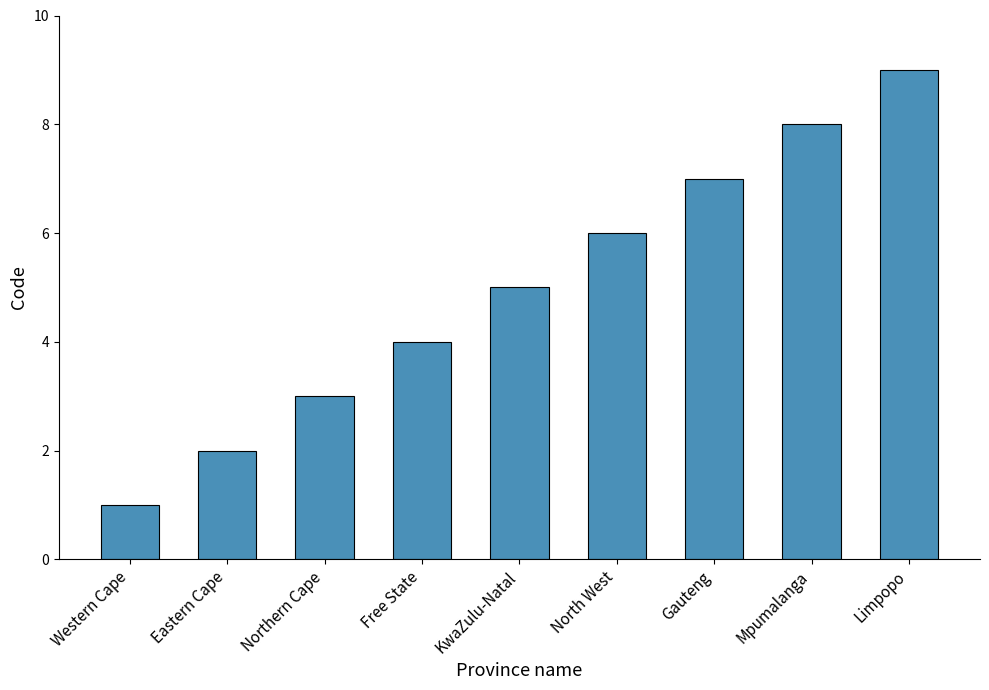

Which label corresponds to the largest value in the chart?

Limpopo